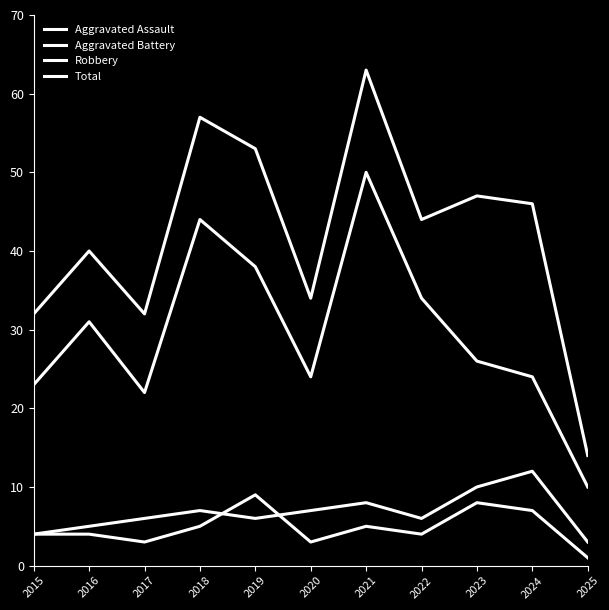

Between 2018 and 2021, which series saw the biggest shift?

Robbery